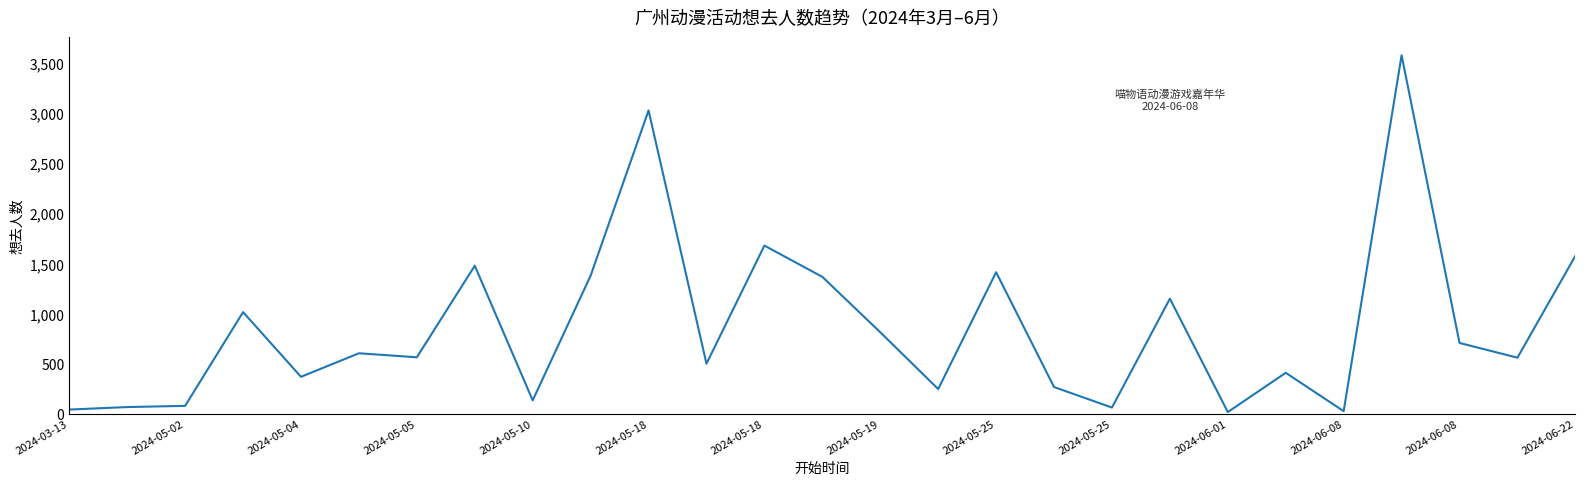

What is the difference between the maximum and minimum values?

3562